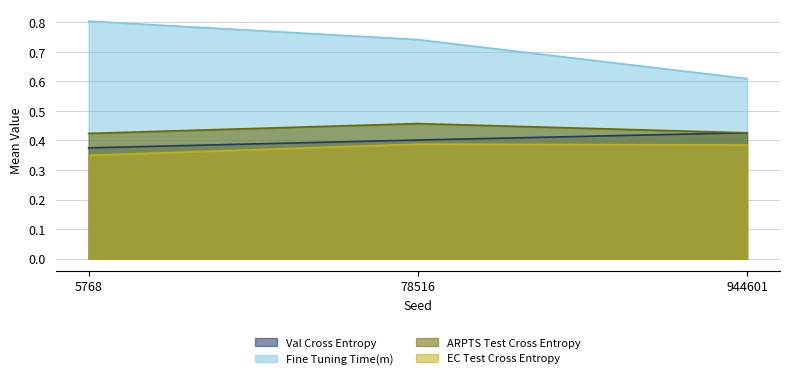

Which series has the largest total across all categories?

Fine Tuning Time(m)